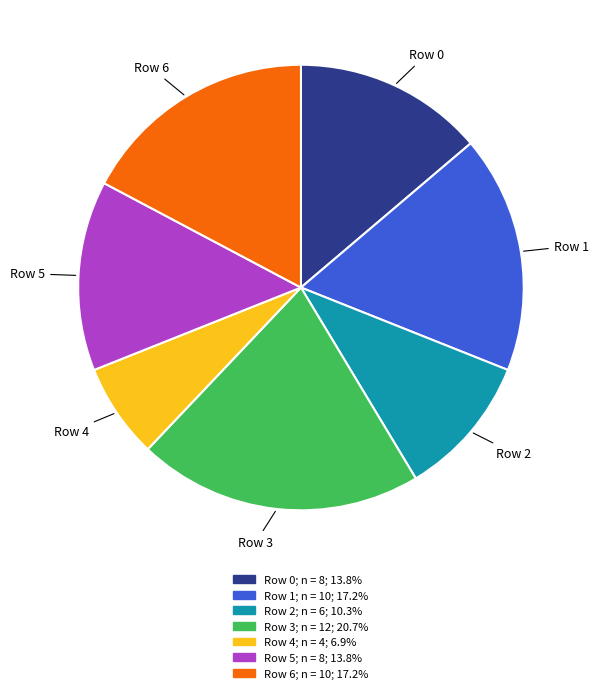

How many segments does this pie chart have?

7